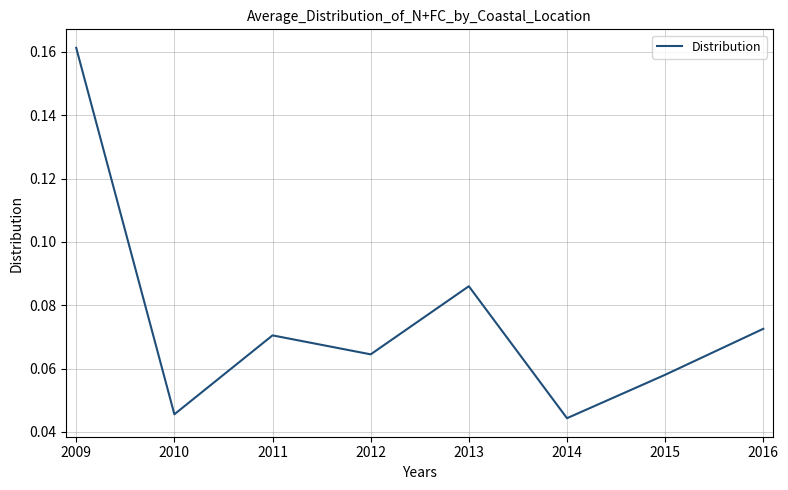

True or false: the data shows 0.1 at 2014.

False